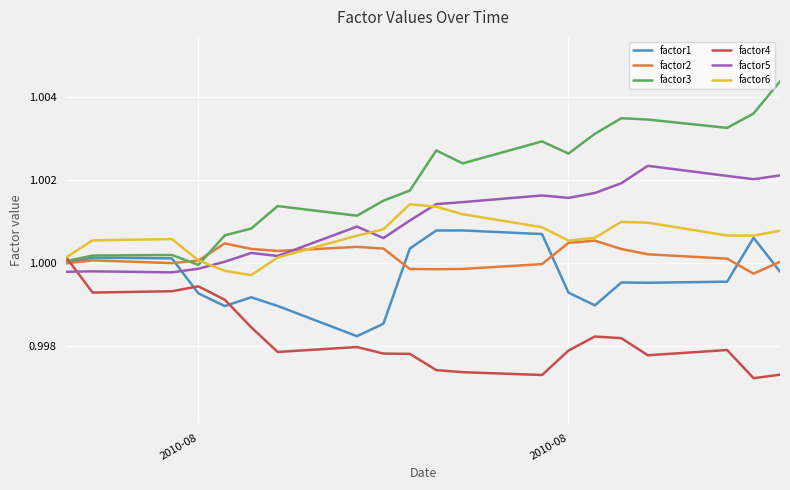

Which series has the largest range (max minus min)?

factor3